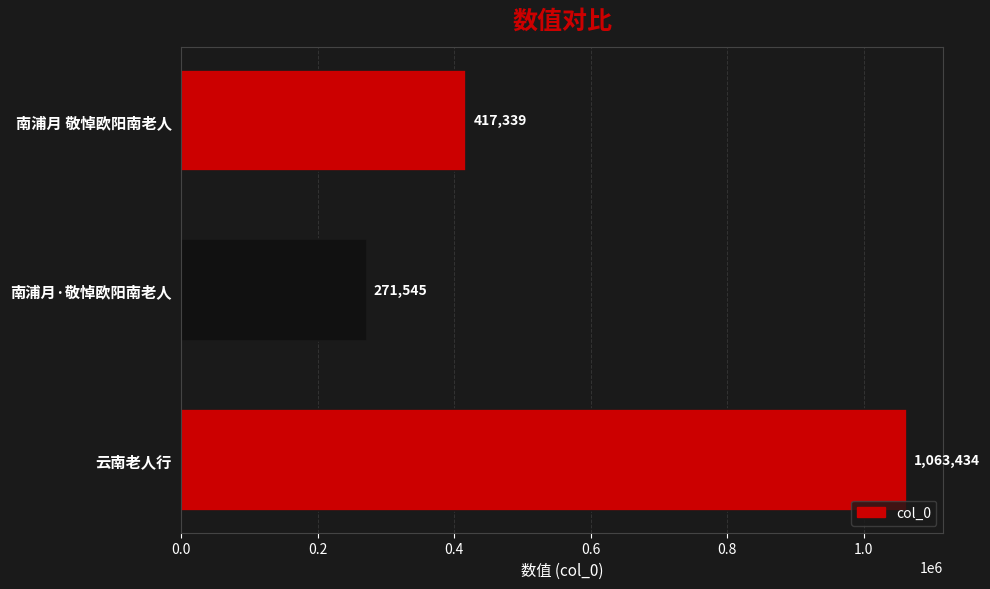

Is it true that the value at 南浦月·敬悼欧阳南老人 is 271545?

True